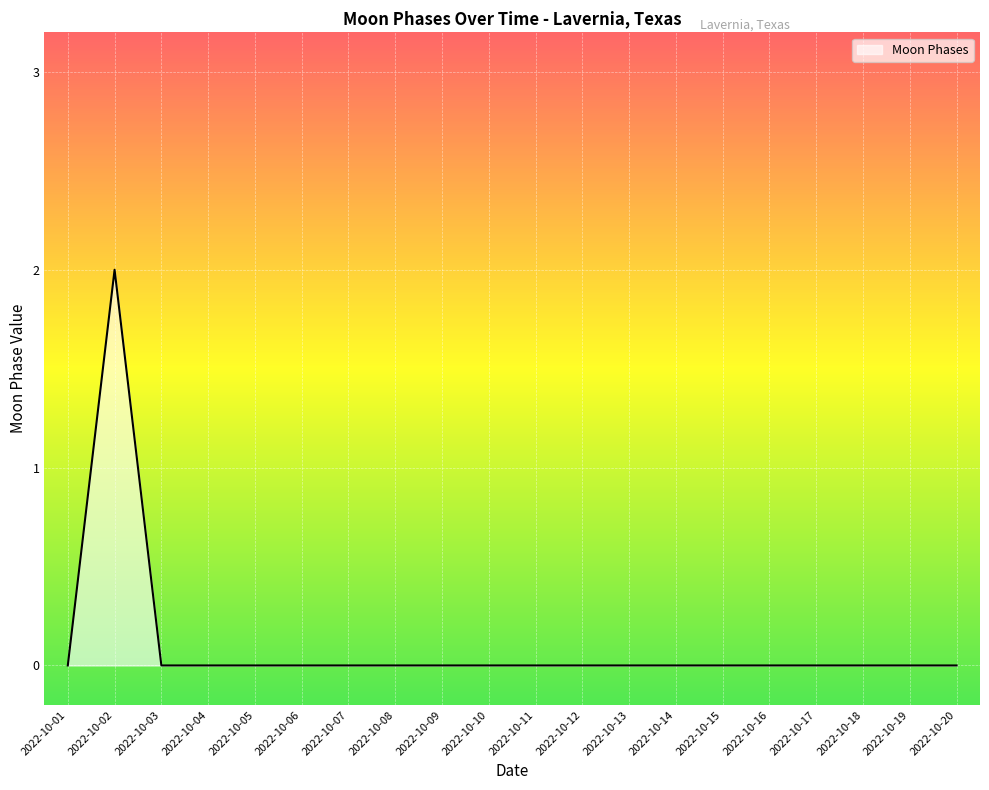

What is the sum of all values?

2